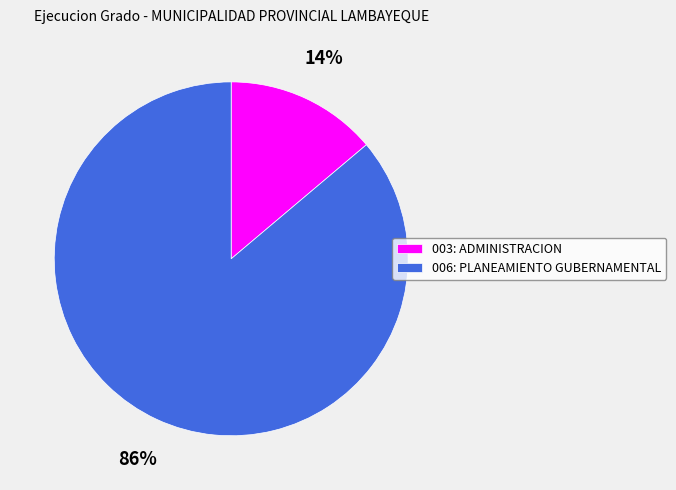

How many segments does this pie chart have?

2